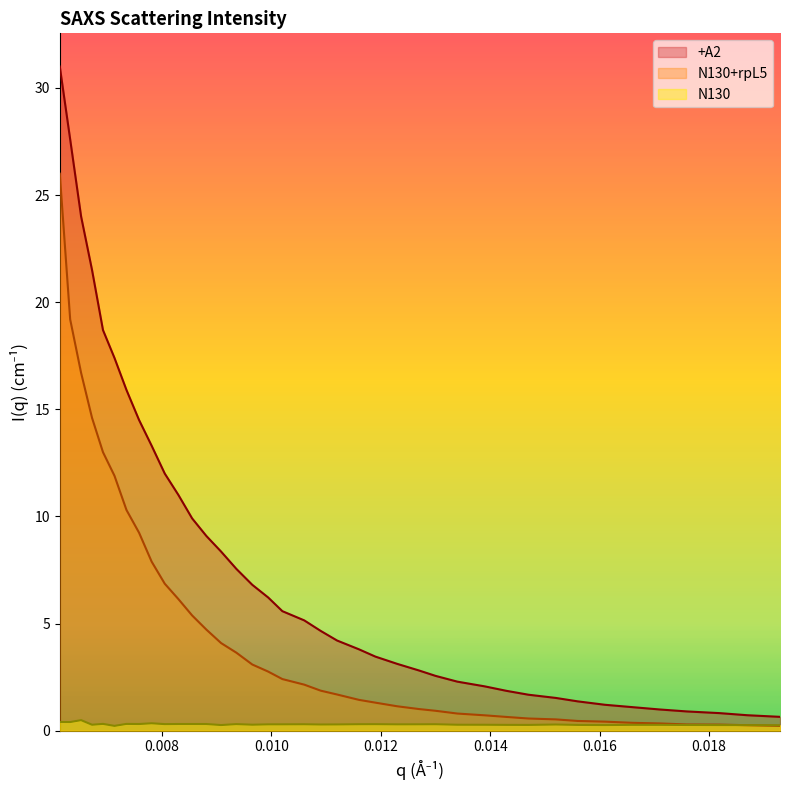

Rank the series at 0.0102 from highest to lowest value.

+A2, N130+rpL5, N130